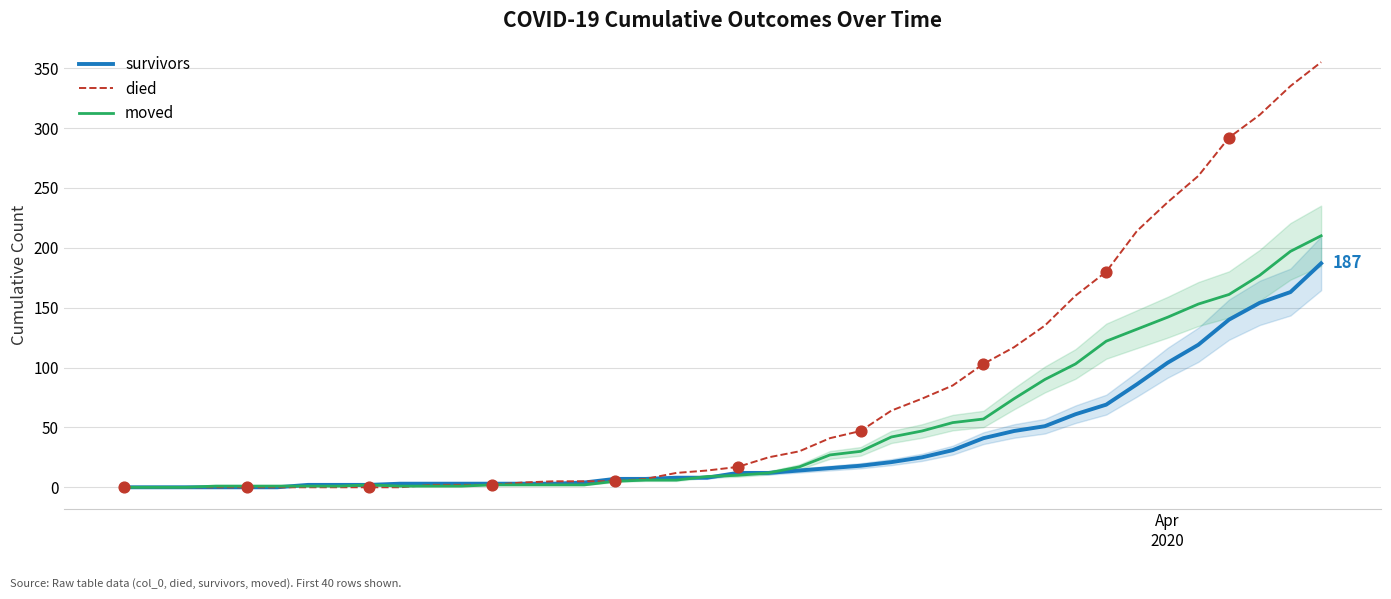

Which series has the largest total across all categories?

died